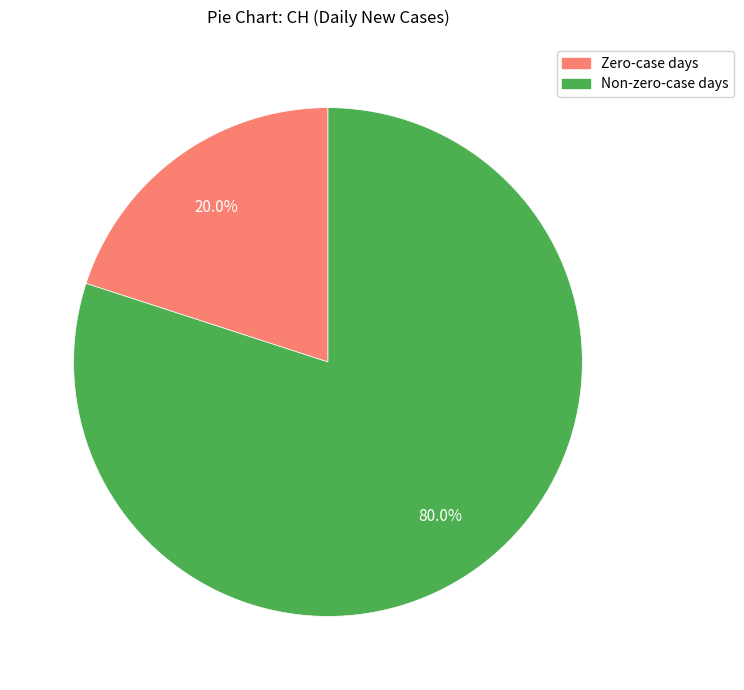

What is the total percentage of Zero-case days and Non-zero-case days?

100.0%